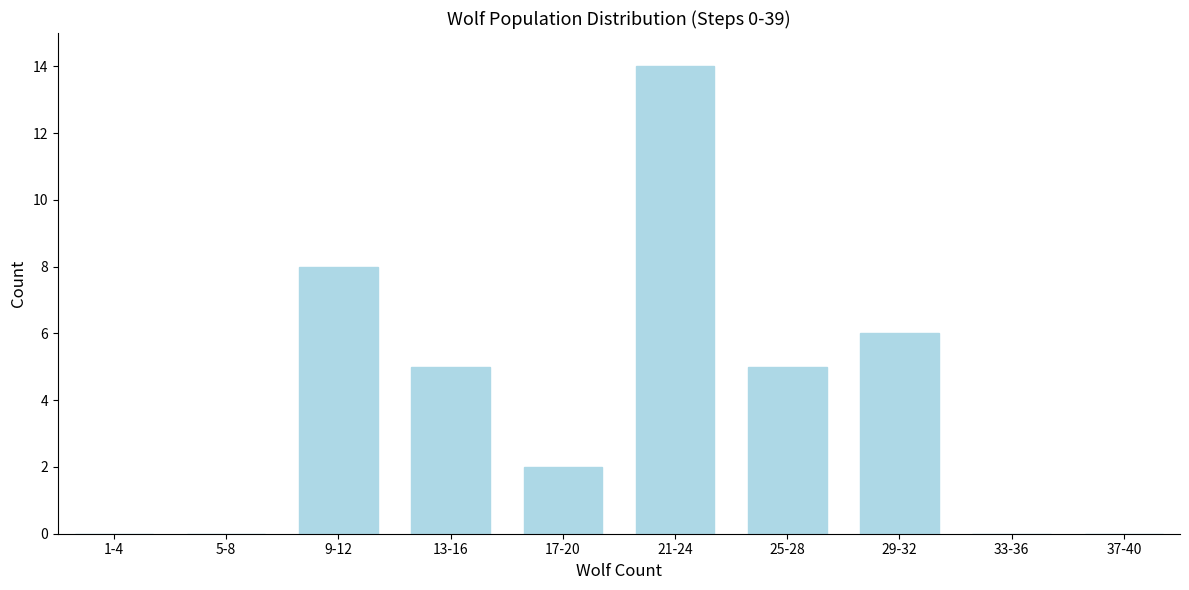

Reading left to right, extract all data points from this chart.

1-4=0	5-8=0	9-12=8	13-16=5	17-20=2	21-24=14	25-28=5	29-32=6	33-36=0	37-40=0